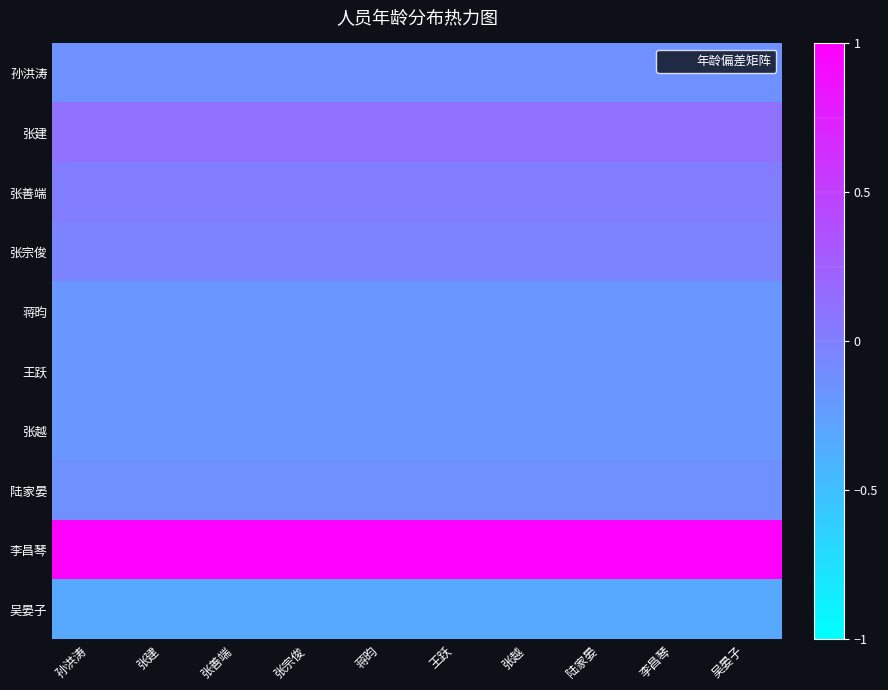

Reading left to right, list all the values displayed in this chart.

孙洪涛: 孙洪涛=-0.1	张建=-0.1	张善端=-0.1	张宗俊=-0.1	蒋昀=-0.1	王跃=-0.1	张越=-0.1	陆家晏=-0.1	李昌琴=-0.1	吴晏子=-0.1
张建: 孙洪涛=0.1	张建=0.1	张善端=0.1	张宗俊=0.1	蒋昀=0.1	王跃=0.1	张越=0.1	陆家晏=0.1	李昌琴=0.1	吴晏子=0.1
张善端: 孙洪涛=0.0	张建=0.0	张善端=0.0	张宗俊=0.0	蒋昀=0.0	王跃=0.0	张越=0.0	陆家晏=0.0	李昌琴=0.0	吴晏子=0.0
张宗俊: 孙洪涛=-0.0	张建=-0.0	张善端=-0.0	张宗俊=-0.0	蒋昀=-0.0	王跃=-0.0	张越=-0.0	陆家晏=-0.0	李昌琴=-0.0	吴晏子=-0.0
蒋昀: 孙洪涛=-0.2	张建=-0.2	张善端=-0.2	张宗俊=-0.2	蒋昀=-0.2	王跃=-0.2	张越=-0.2	陆家晏=-0.2	李昌琴=-0.2	吴晏子=-0.2
王跃: 孙洪涛=-0.2	张建=-0.2	张善端=-0.2	张宗俊=-0.2	蒋昀=-0.2	王跃=-0.2	张越=-0.2	陆家晏=-0.2	李昌琴=-0.2	吴晏子=-0.2
张越: 孙洪涛=-0.2	张建=-0.2	张善端=-0.2	张宗俊=-0.2	蒋昀=-0.2	王跃=-0.2	张越=-0.2	陆家晏=-0.2	李昌琴=-0.2	吴晏子=-0.2
陆家晏: 孙洪涛=-0.1	张建=-0.1	张善端=-0.1	张宗俊=-0.1	蒋昀=-0.1	王跃=-0.1	张越=-0.1	陆家晏=-0.1	李昌琴=-0.1	吴晏子=-0.1
李昌琴: 孙洪涛=1.0	张建=1.0	张善端=1.0	张宗俊=1.0	蒋昀=1.0	王跃=1.0	张越=1.0	陆家晏=1.0	李昌琴=1.0	吴晏子=1.0
吴晏子: 孙洪涛=-0.3	张建=-0.3	张善端=-0.3	张宗俊=-0.3	蒋昀=-0.3	王跃=-0.3	张越=-0.3	陆家晏=-0.3	李昌琴=-0.3	吴晏子=-0.3